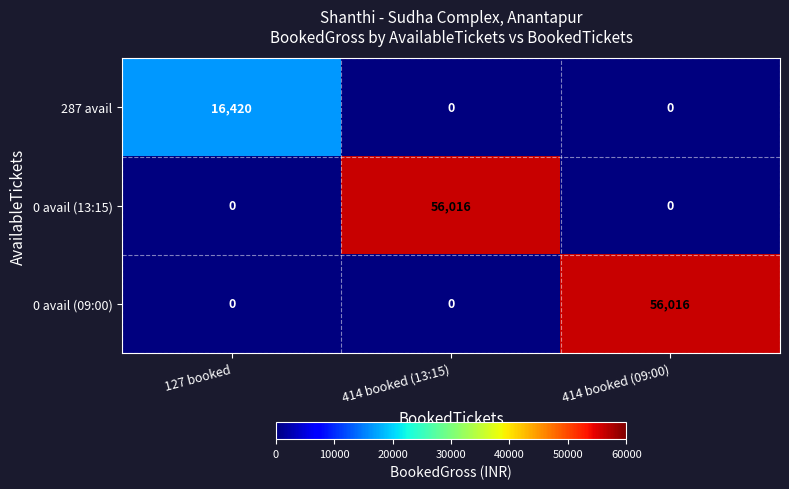

True or false: 0 avail (13:15) has a value of 0 at 127 booked.

True